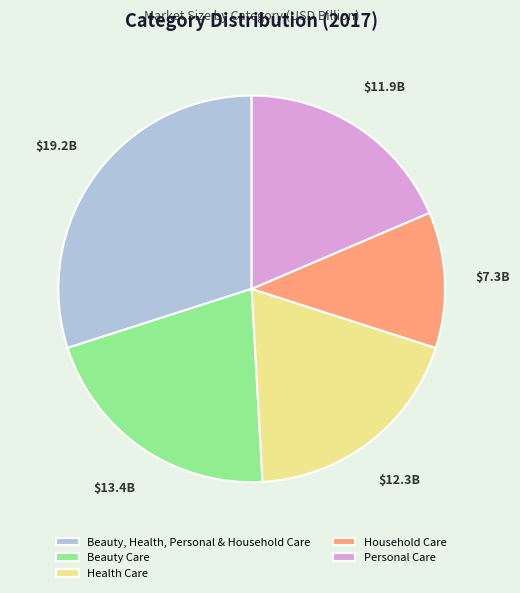

How many segments does this pie chart have?

5